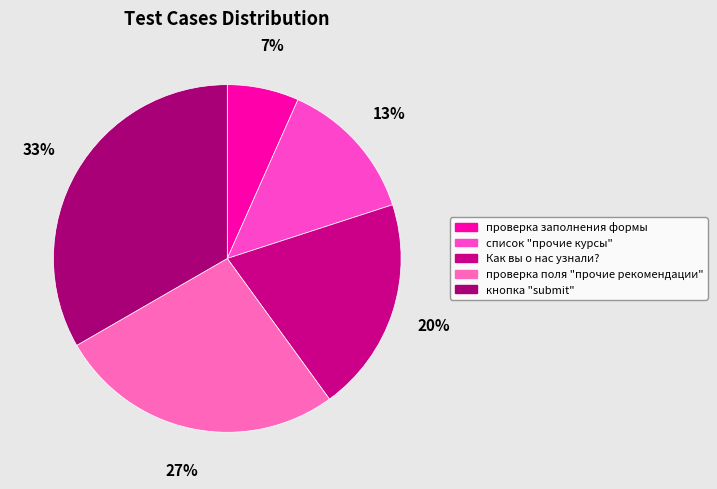

What is the change in value from проверка заполнения формы to кнопка "submit"?

+4